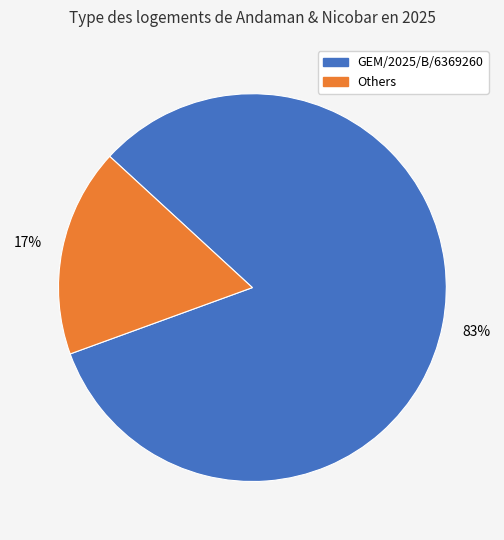

Does any single category account for the majority?

Yes